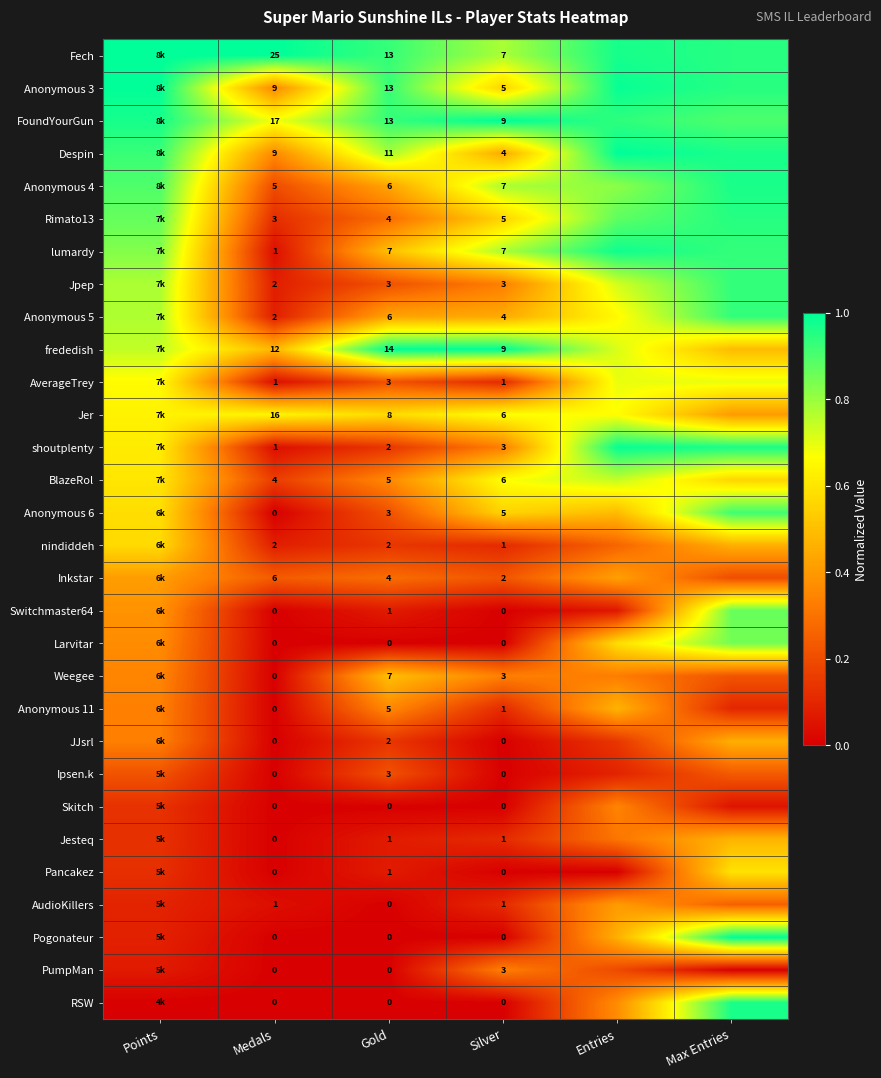

Which has a higher value, Max Entries or Gold?

Max Entries